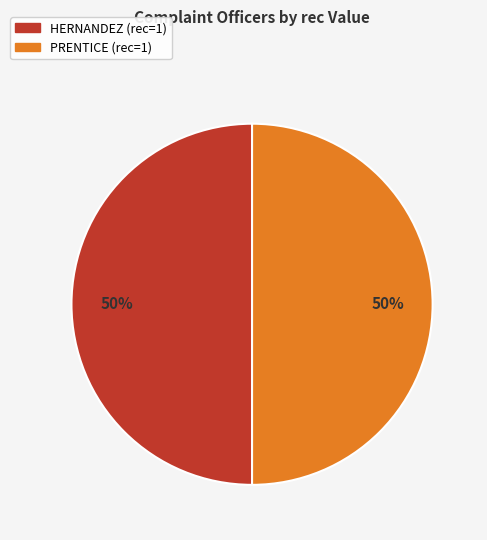

To the nearest percent, what is the combined percentage of HERNANDEZ (rec=1) and PRENTICE (rec=1)?

100%